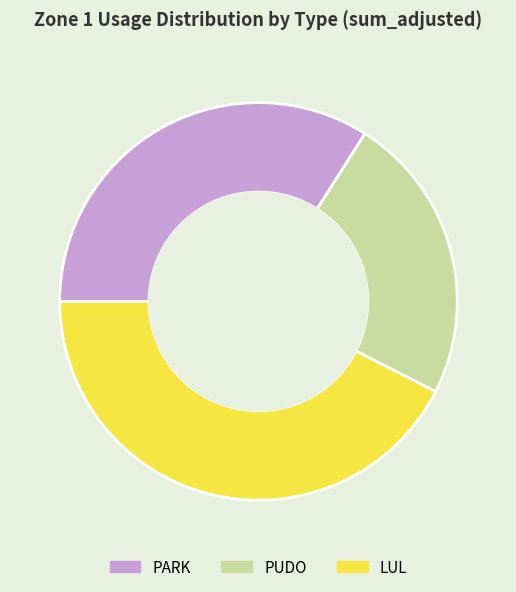

Is the sum of LUL and PARK greater than half?

Yes